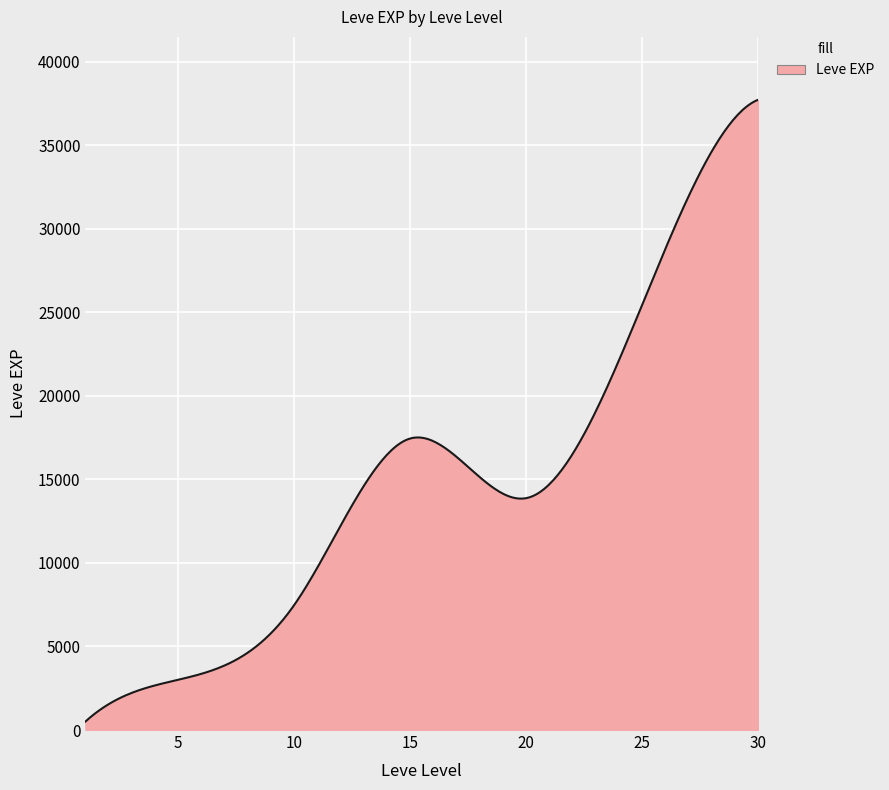

What is the difference between the maximum and minimum values?

37204.8